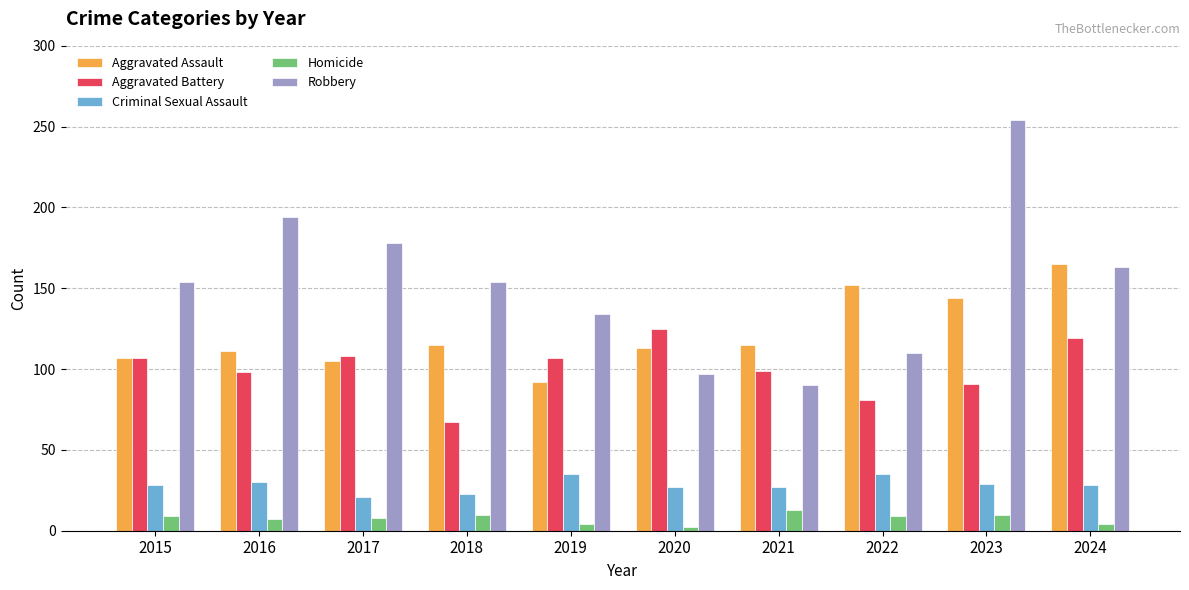

What is the approximate value of Aggravated Battery at 2017?

108